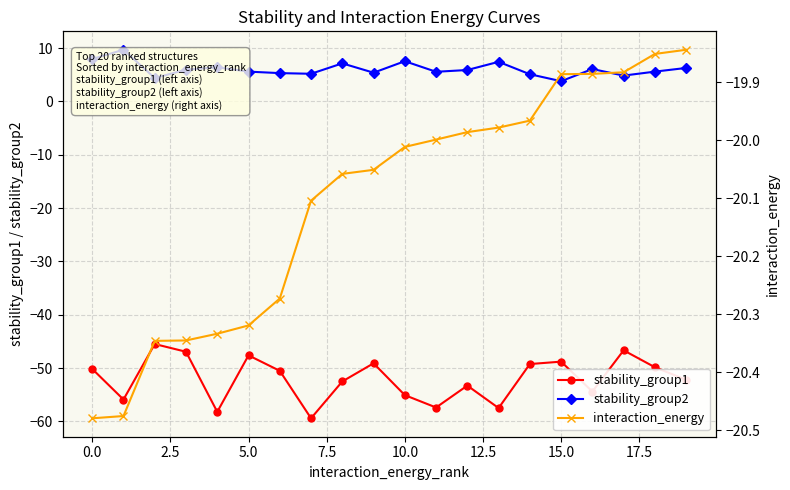

True or false: stability_group1 has a value of -47.6 at 5.0.

True